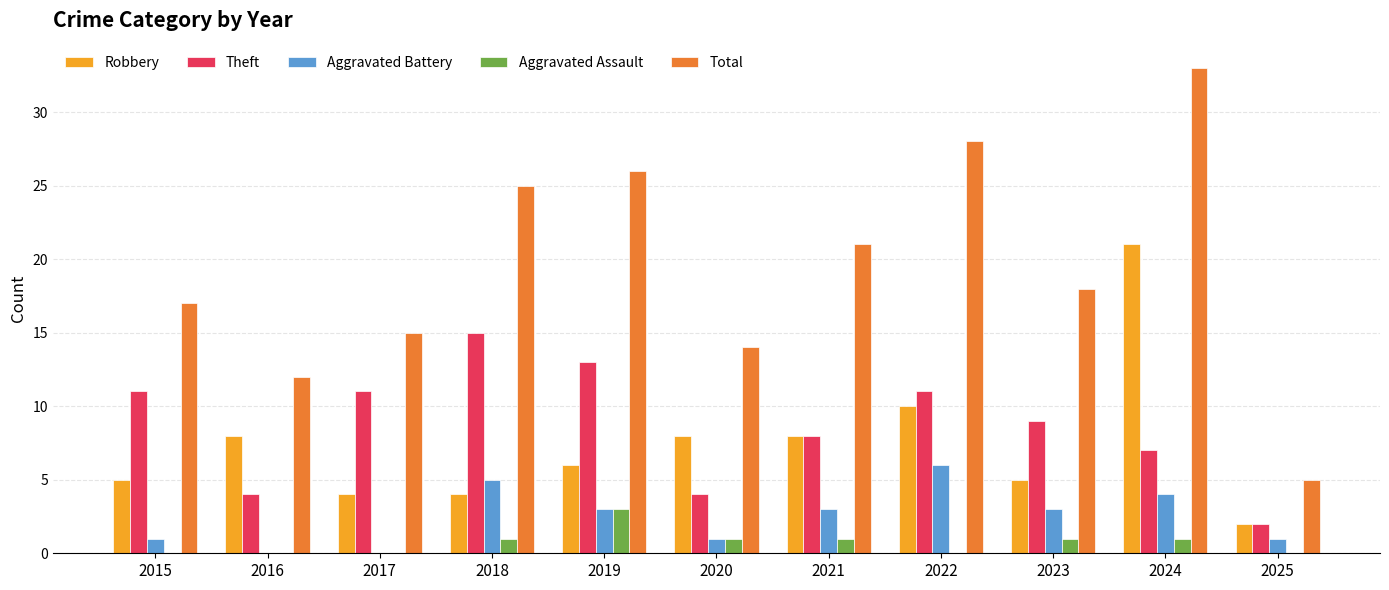

At which label does Robbery first exceed 6?

2016